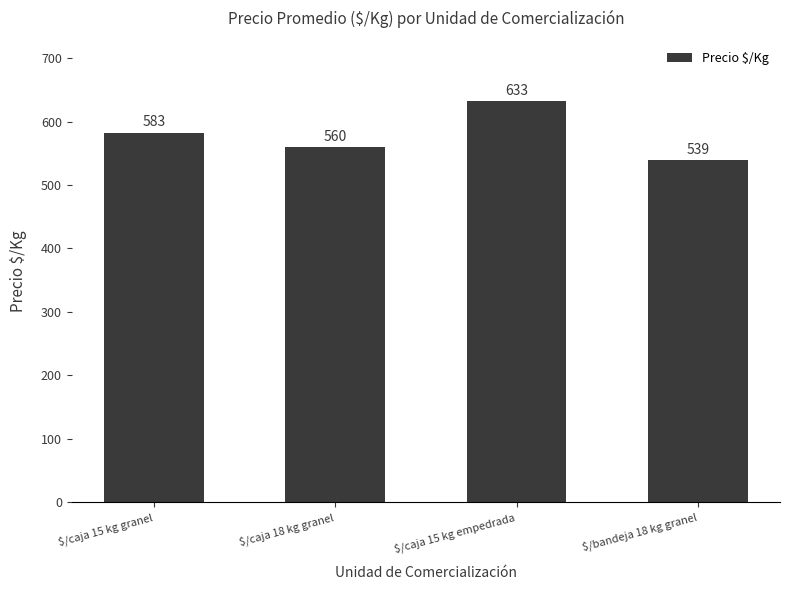

The chart shows a value of 633 at $/caja 15 kg empedrada. True or false?

True